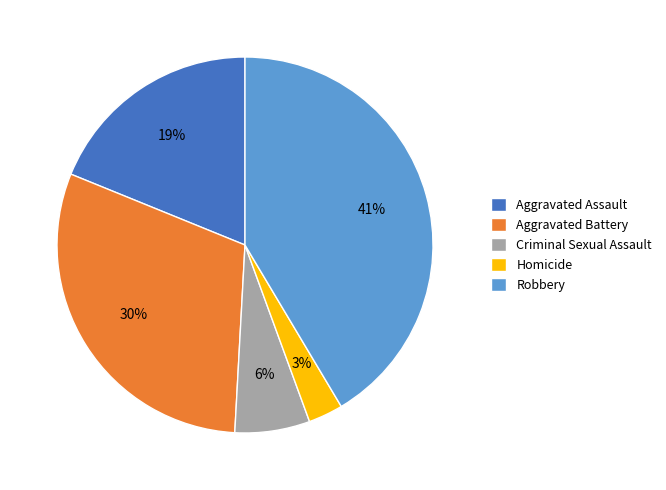

To the nearest percent, what is the difference between the largest and smallest slice percentages?

38%